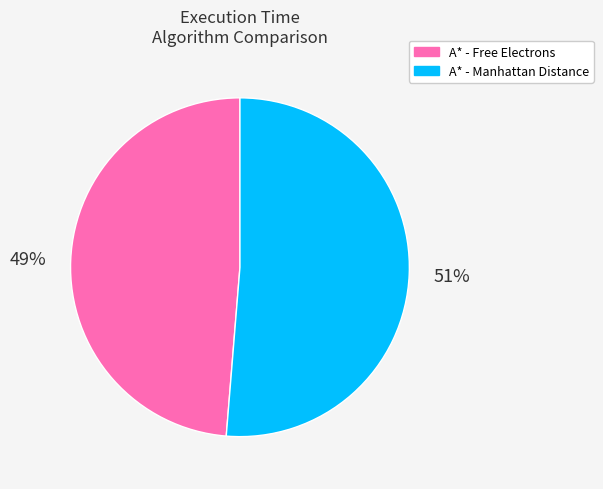

Combined, do A* - Free Electrons and A* - Manhattan Distance account for over 50%?

Yes